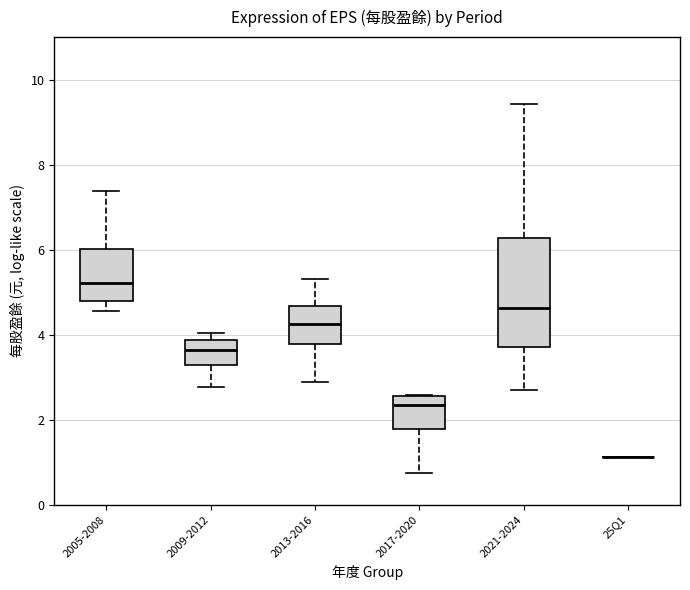

Which box is the tallest, from its lower edge to its upper edge?

2021-2024